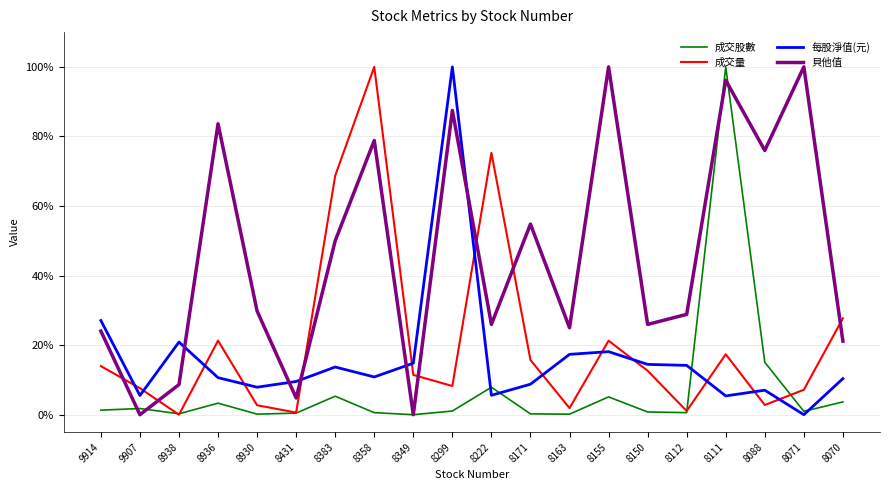

What is the difference between the maximum and minimum values in the 貝他值 series?

100.0